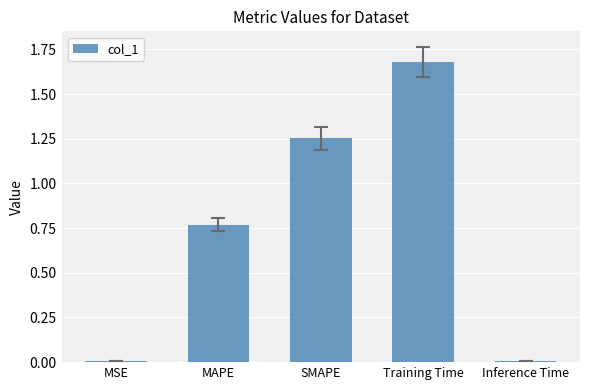

What is the change in value from MAPE to SMAPE?

+0.5